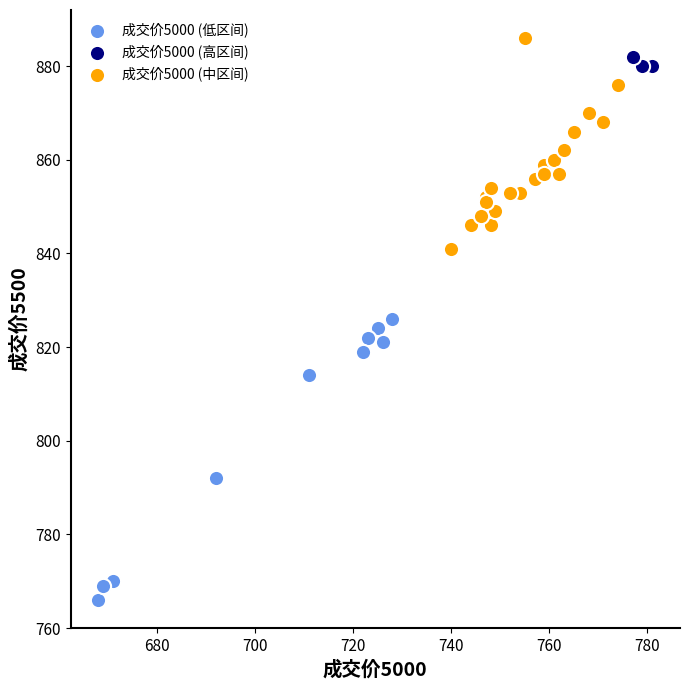

What are all the series names shown in the legend?

成交价5000 (低区间), 成交价5000 (高区间), 成交价5000 (中区间)